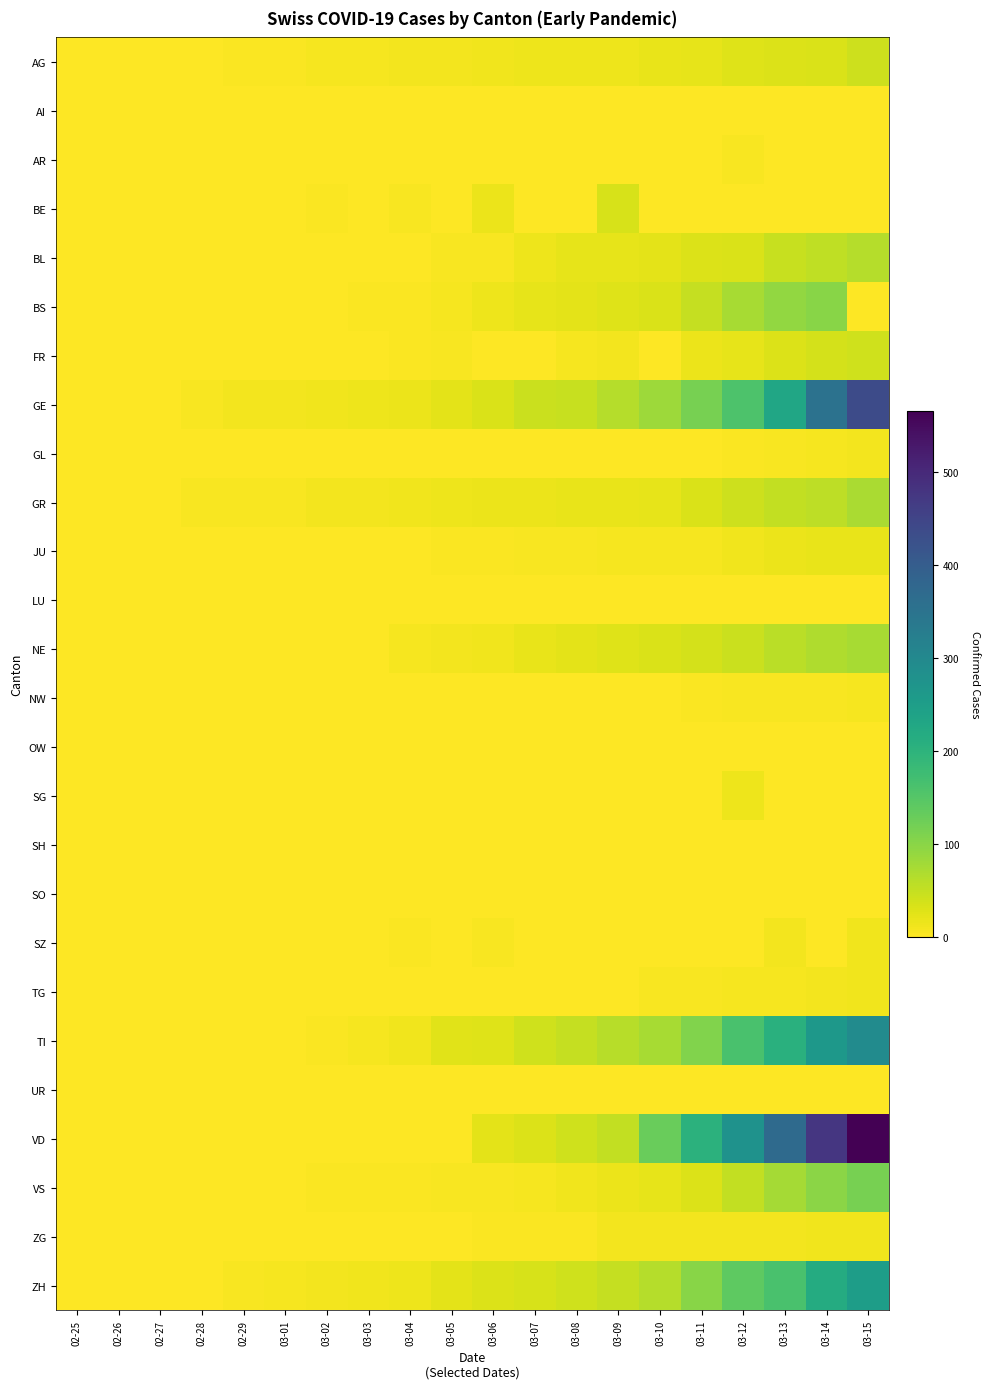

Which has a higher value, 02-25 or 03-04?

03-04